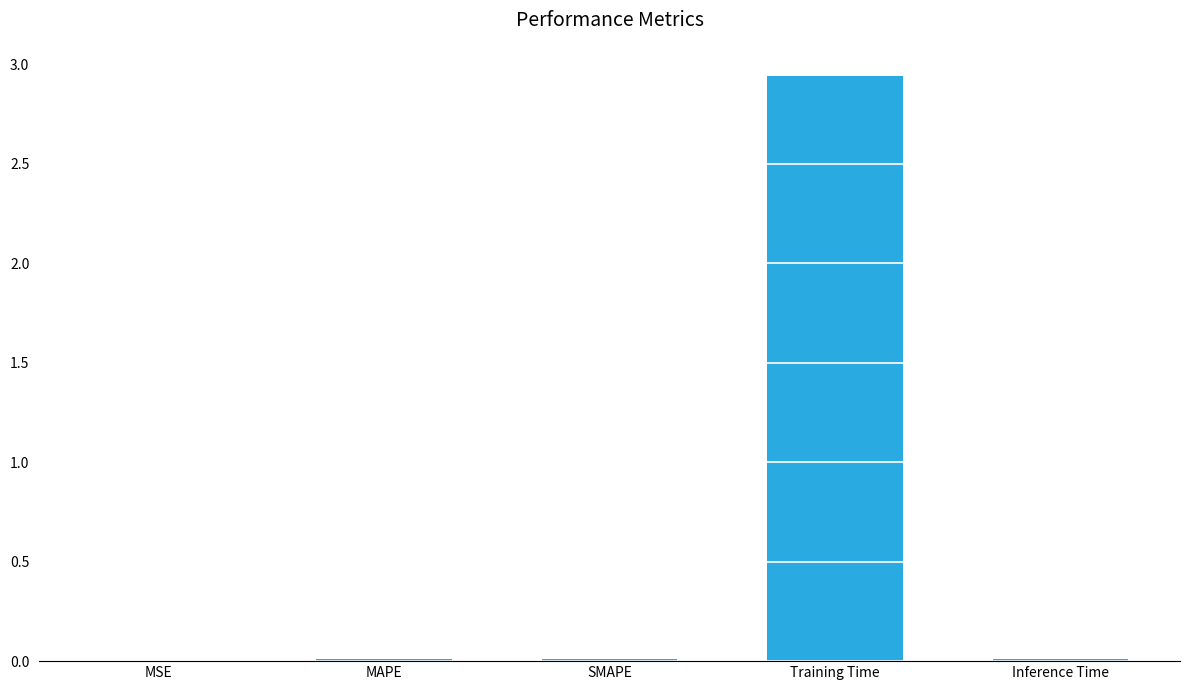

What is the sum of all values?

3.0